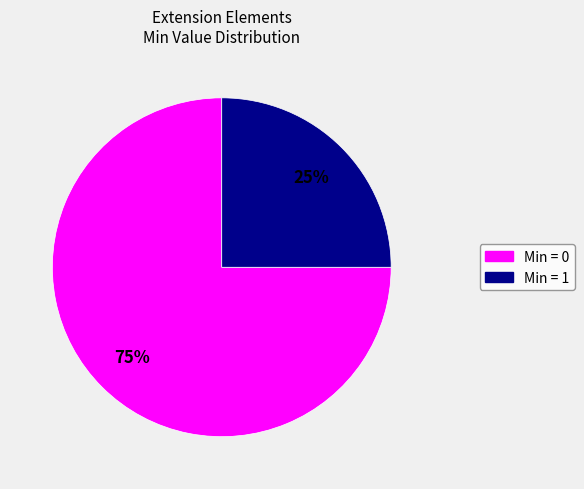

True or false: Min = 0 accounts for 81% of the total.

False